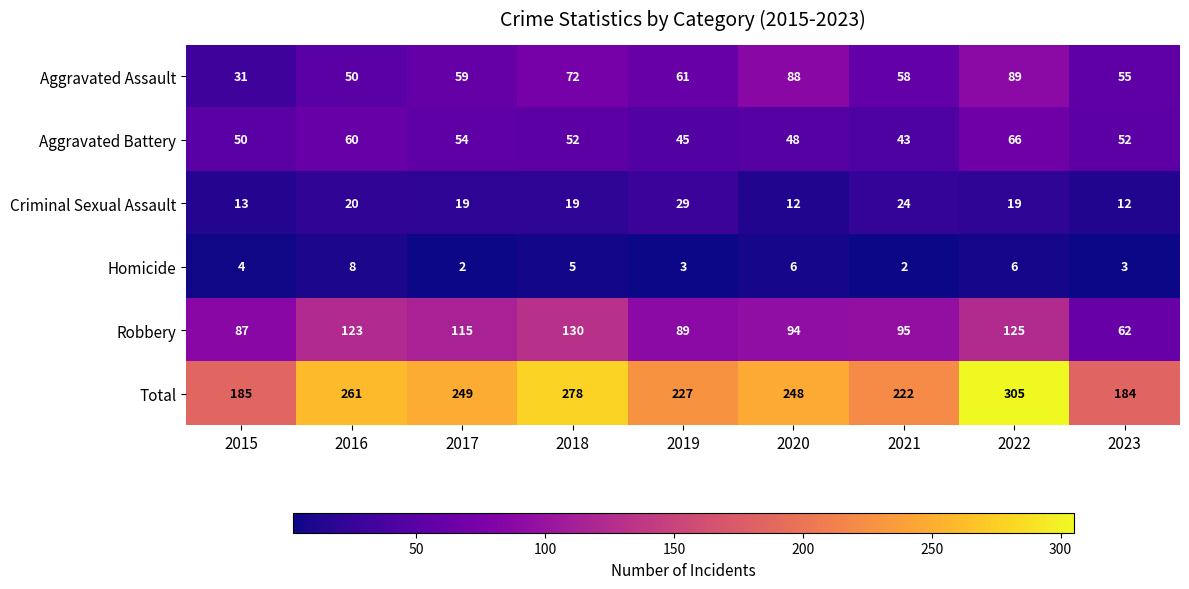

Rank the series by their maximum value, from lowest to highest.

Homicide, Criminal Sexual Assault, Aggravated Battery, Aggravated Assault, Robbery, Total